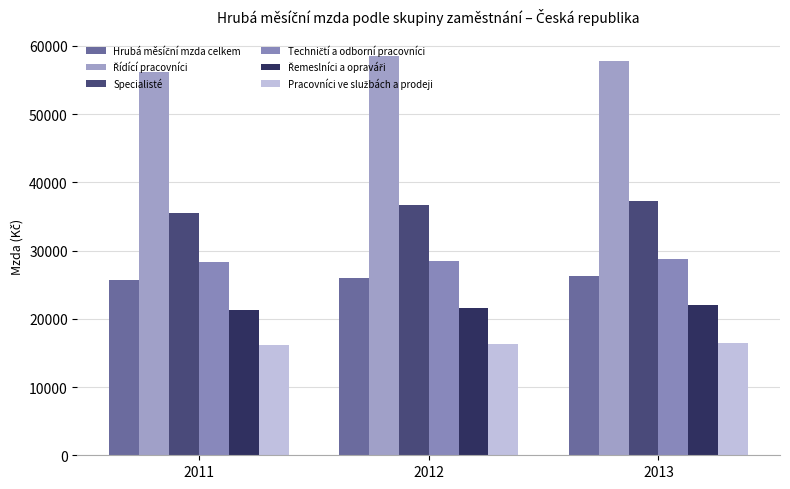

What is the average value of the Specialisté series?

36484